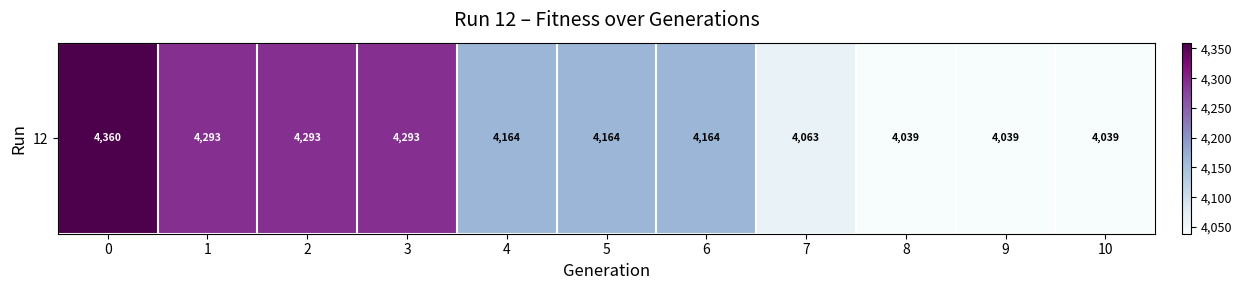

Between 4 and 8, which is larger?

4